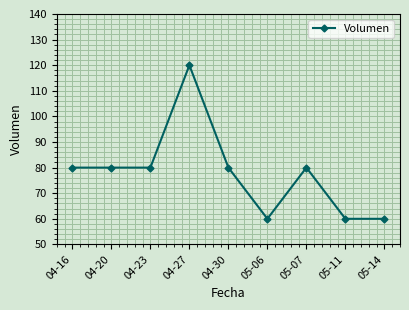

What is the minimum value shown in the chart?

60